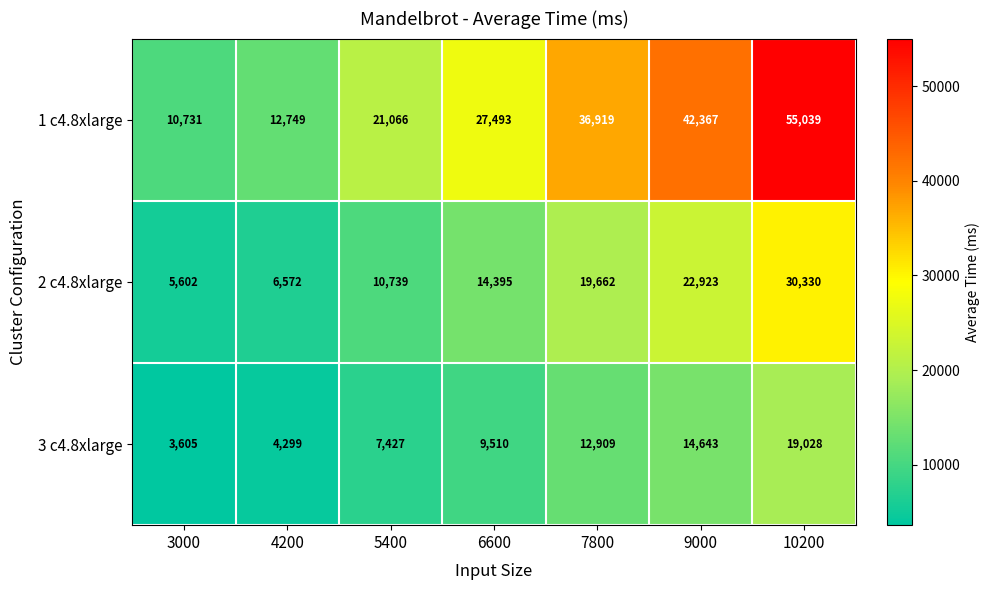

Which category has the lowest value across all series?

3000